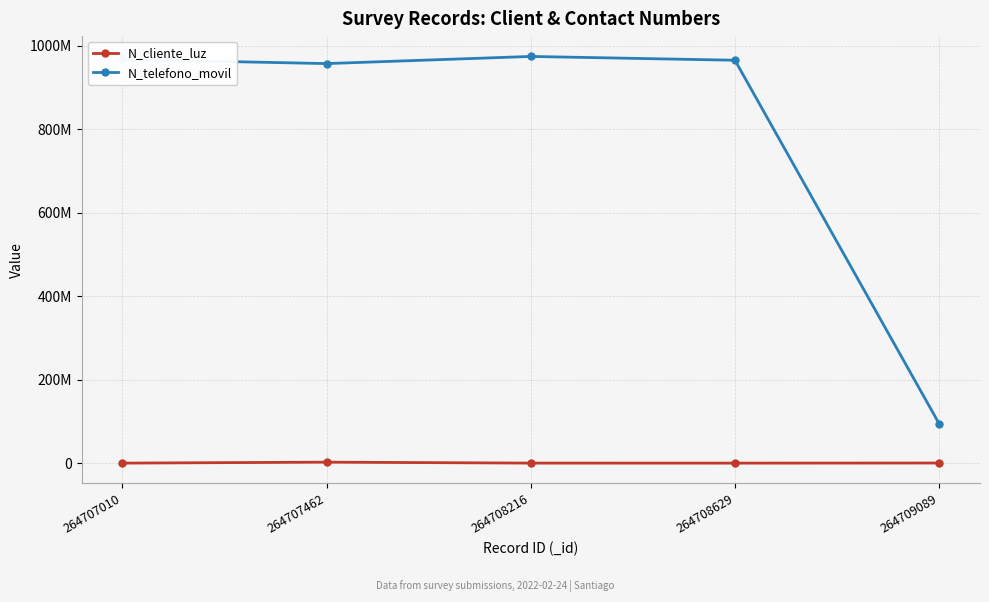

Which series changed the most between 264708629 and 264709089?

N_telefono_movil